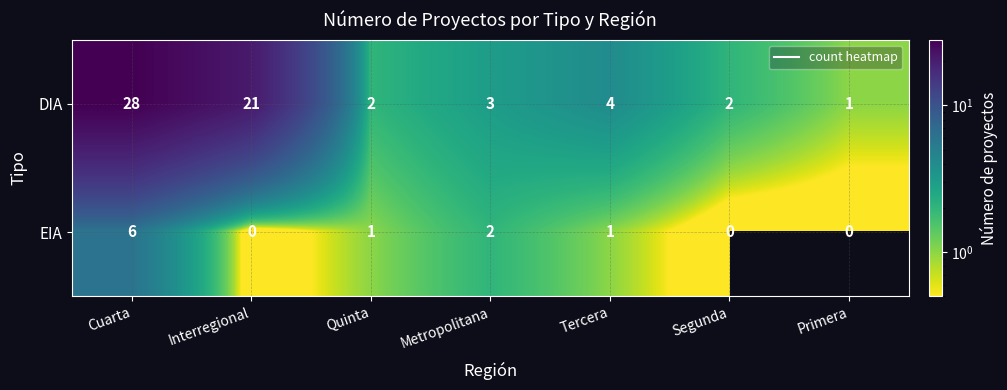

Between Tercera and Segunda, which series saw the biggest shift?

DIA